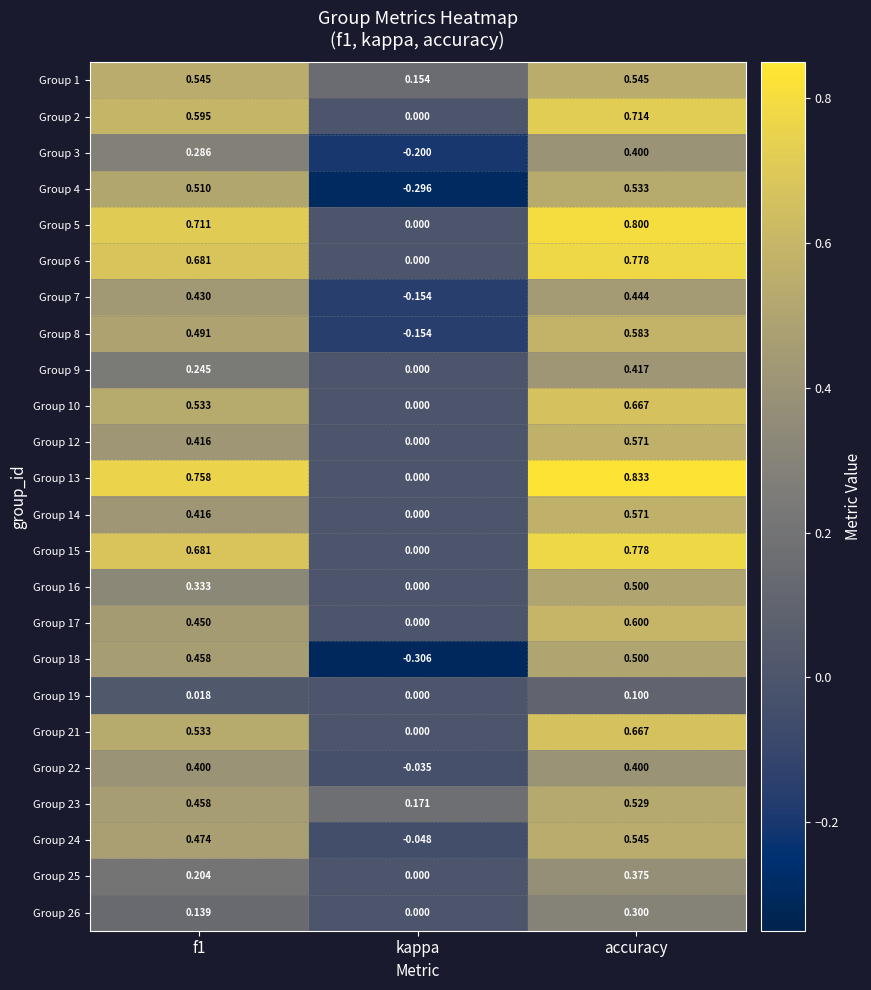

What is the total value across all series at kappa?

-0.9